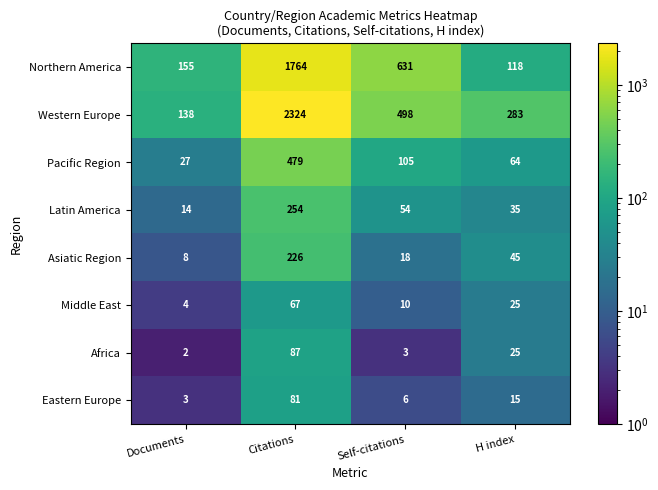

At which label does Western Europe reach its minimum?

Documents